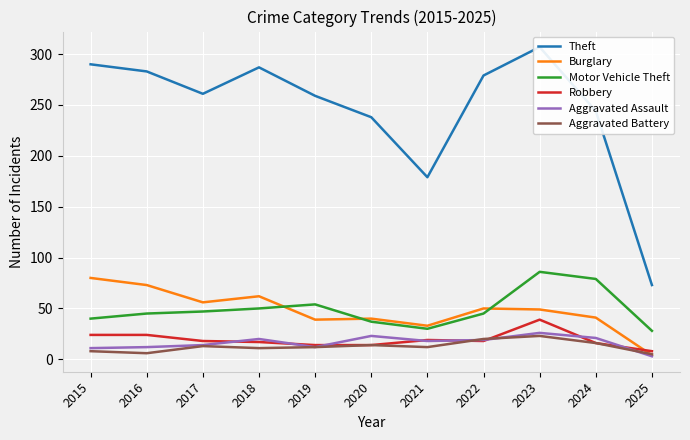

True or false: Aggravated Assault has a value of 19 at 2022.

True